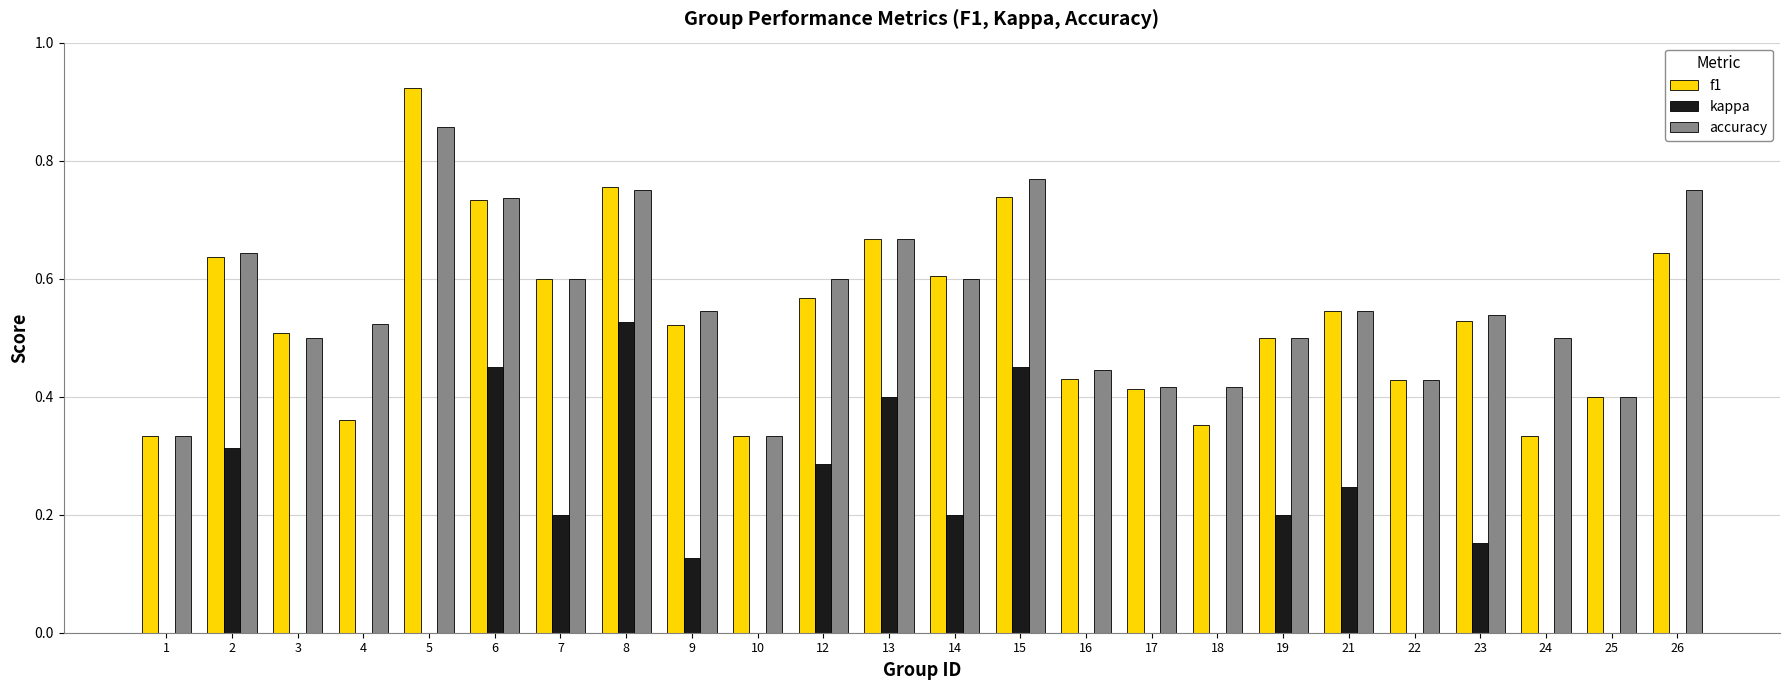

True or false: f1 has a value of 0.7 at 13.

True